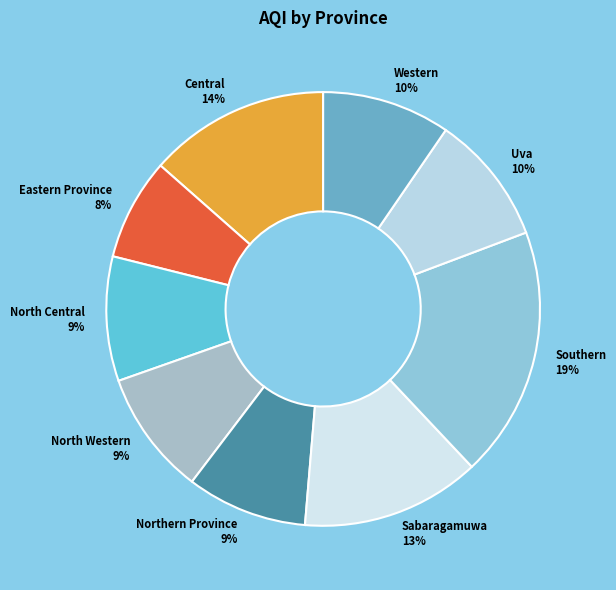

Is there a majority slice in this chart?

No